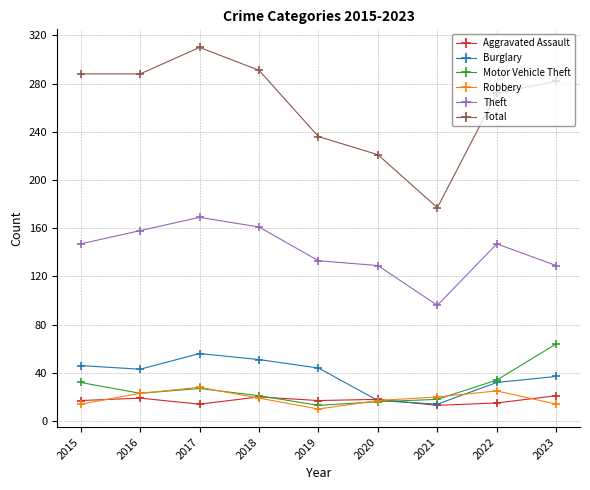

Between 2015 and 2021, which series saw the biggest shift?

Total